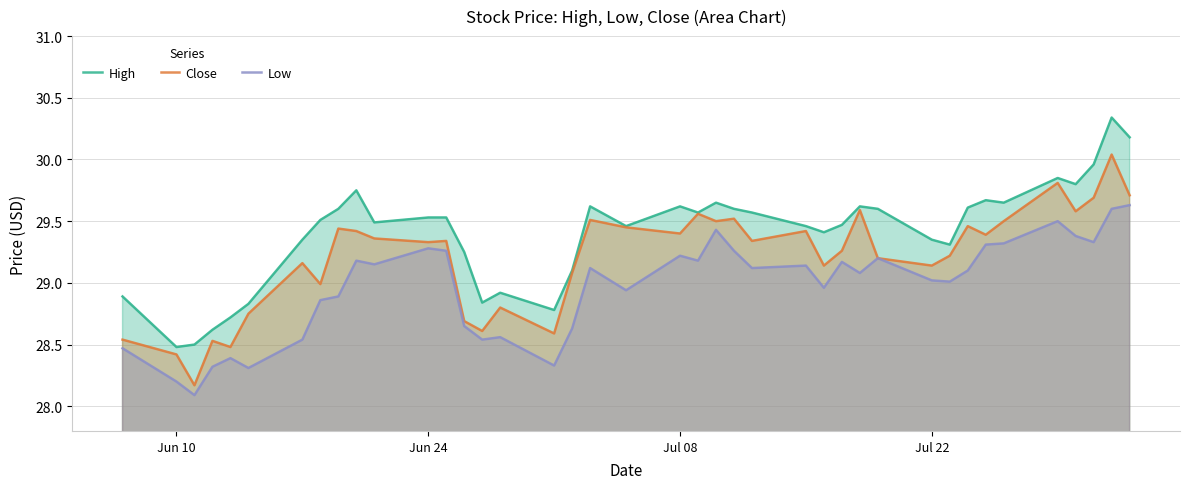

Which series has the largest total across all categories?

High